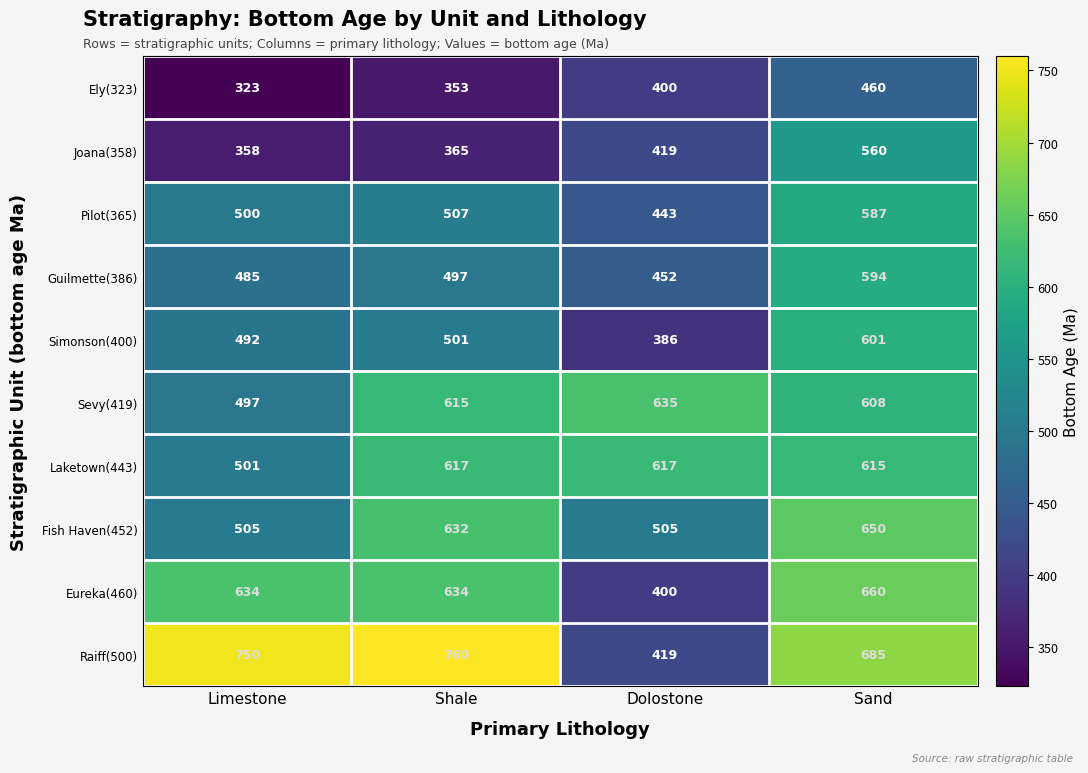

Is it true that Raiff(500) equals 449 at Limestone?

False